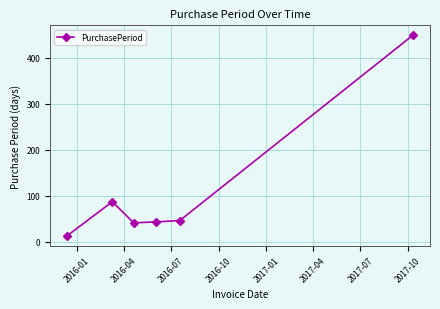

What is the greatest value displayed?

449